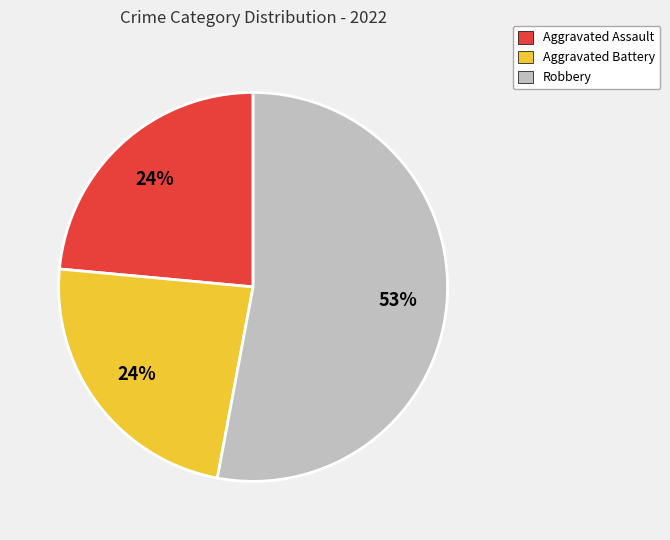

True or false: Aggravated Battery accounts for 24% of the total.

True